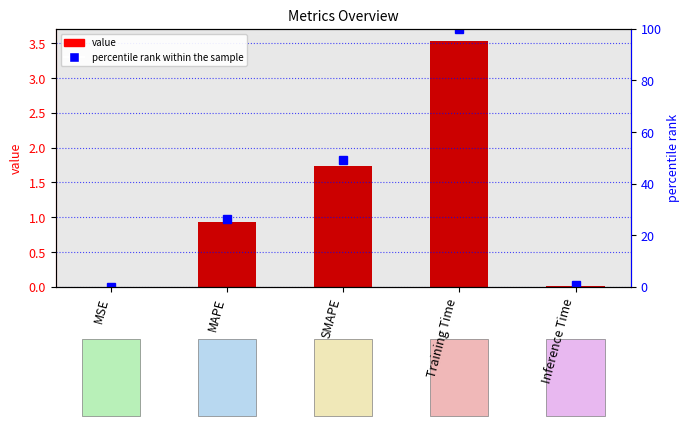

List the labels in order of percentile rank within the sample value, largest first.

Training Time, SMAPE, MAPE, Inference Time, MSE